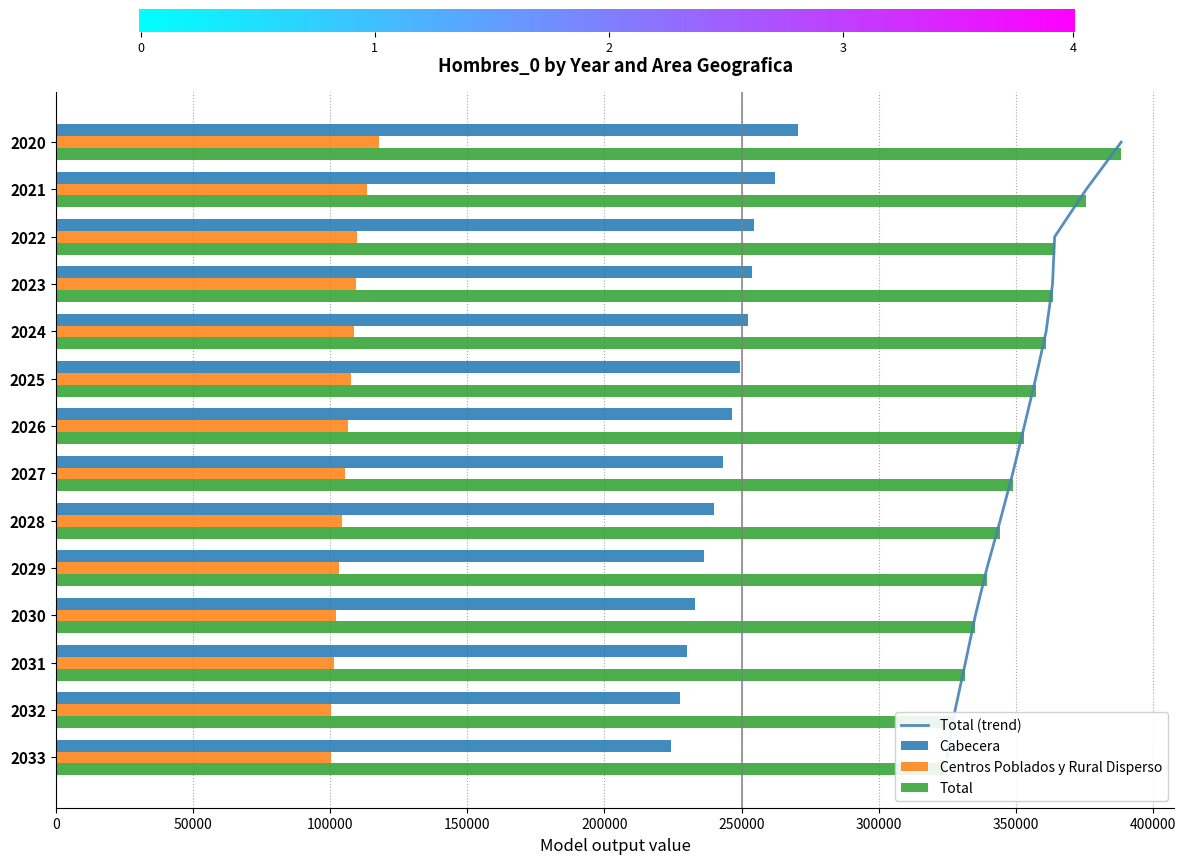

The Total series shows 364073 at 2022. True or false?

True